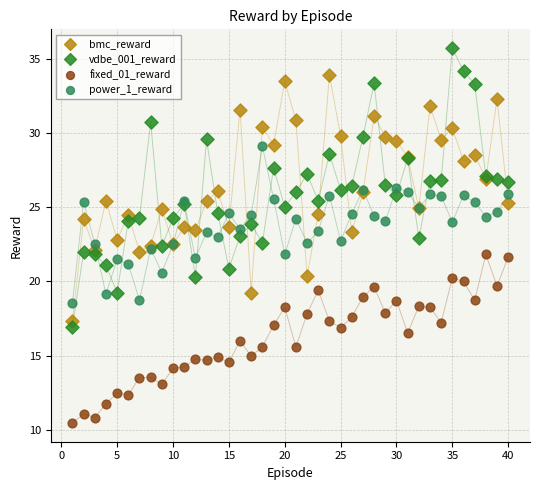

What are all the series names shown in the legend?

bmc_reward, vdbe_001_reward, fixed_01_reward, power_1_reward